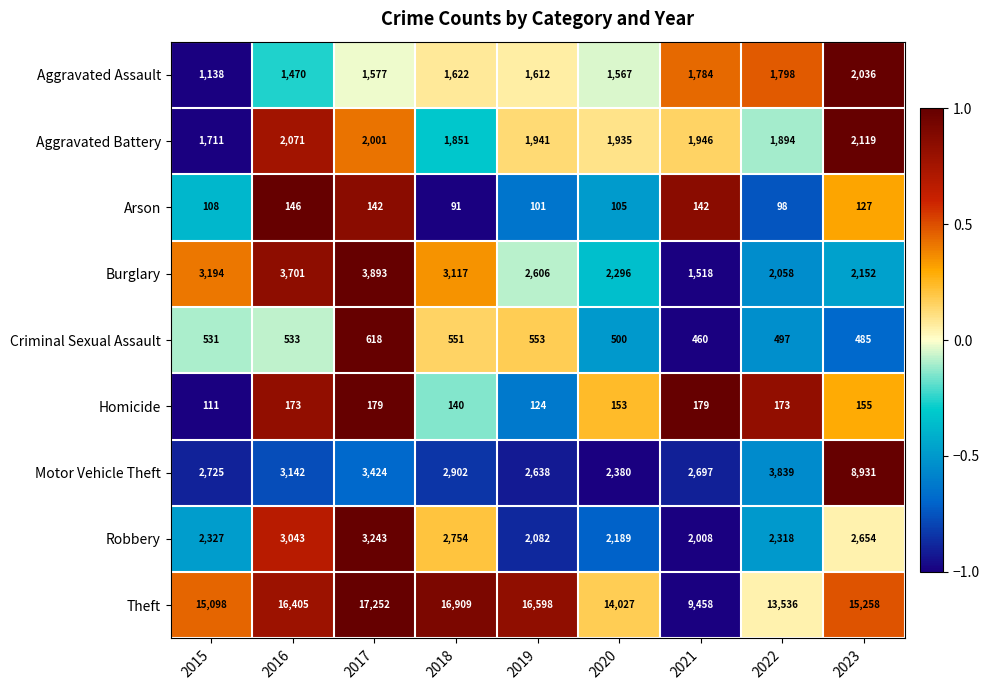

How many data points in Robbery are less than 2327?

4